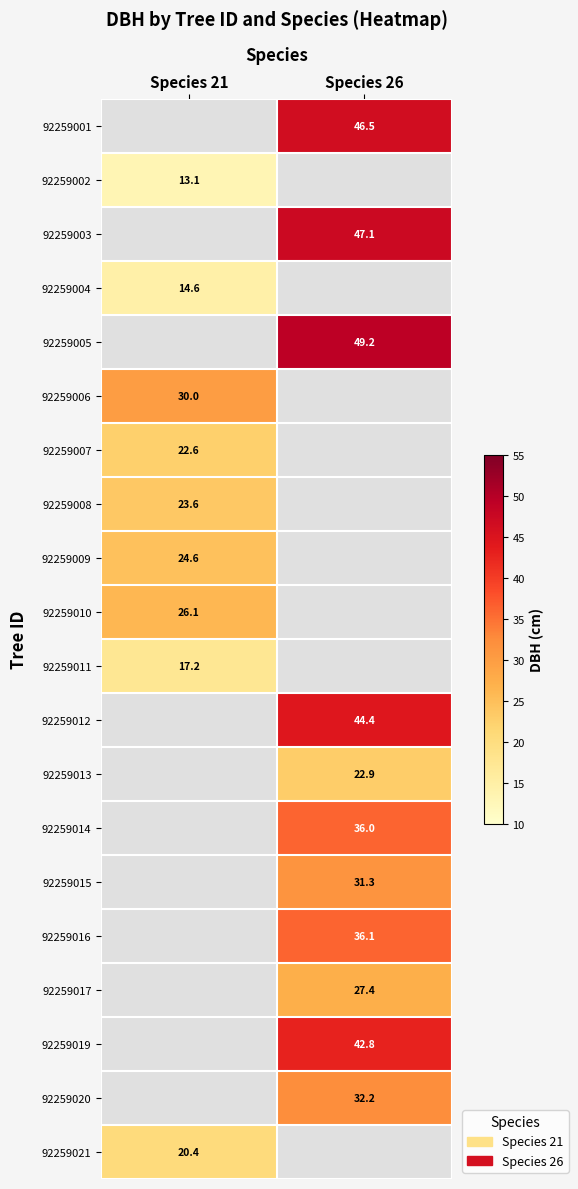

How many values in 92259008 are above zero?

1